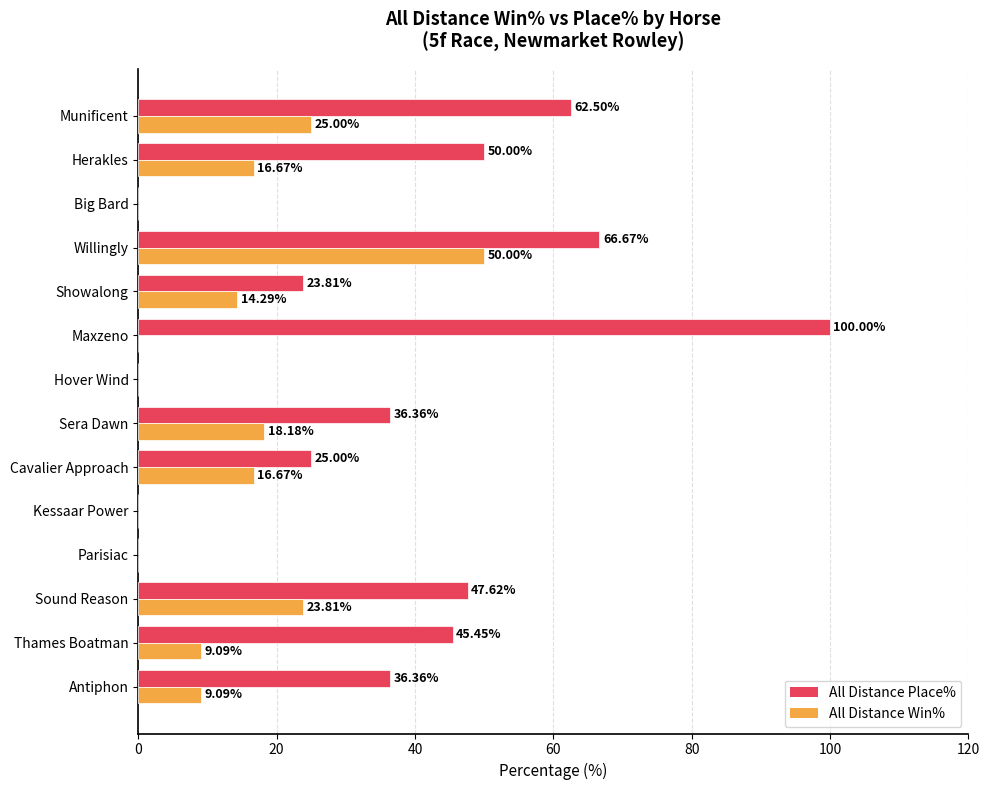

Which series has the largest total across all categories?

All Distance Place%